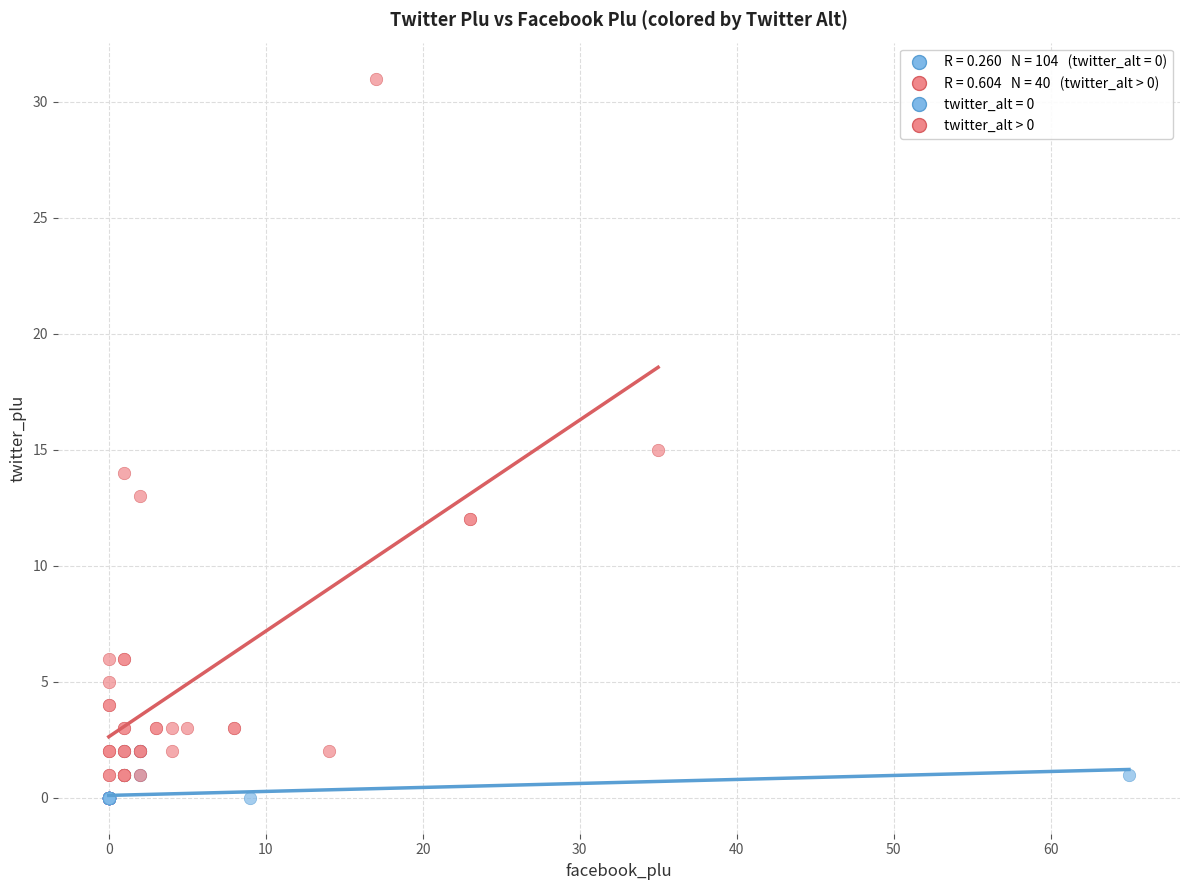

Which series has the widest spread of Y values?

twitter_alt > 0